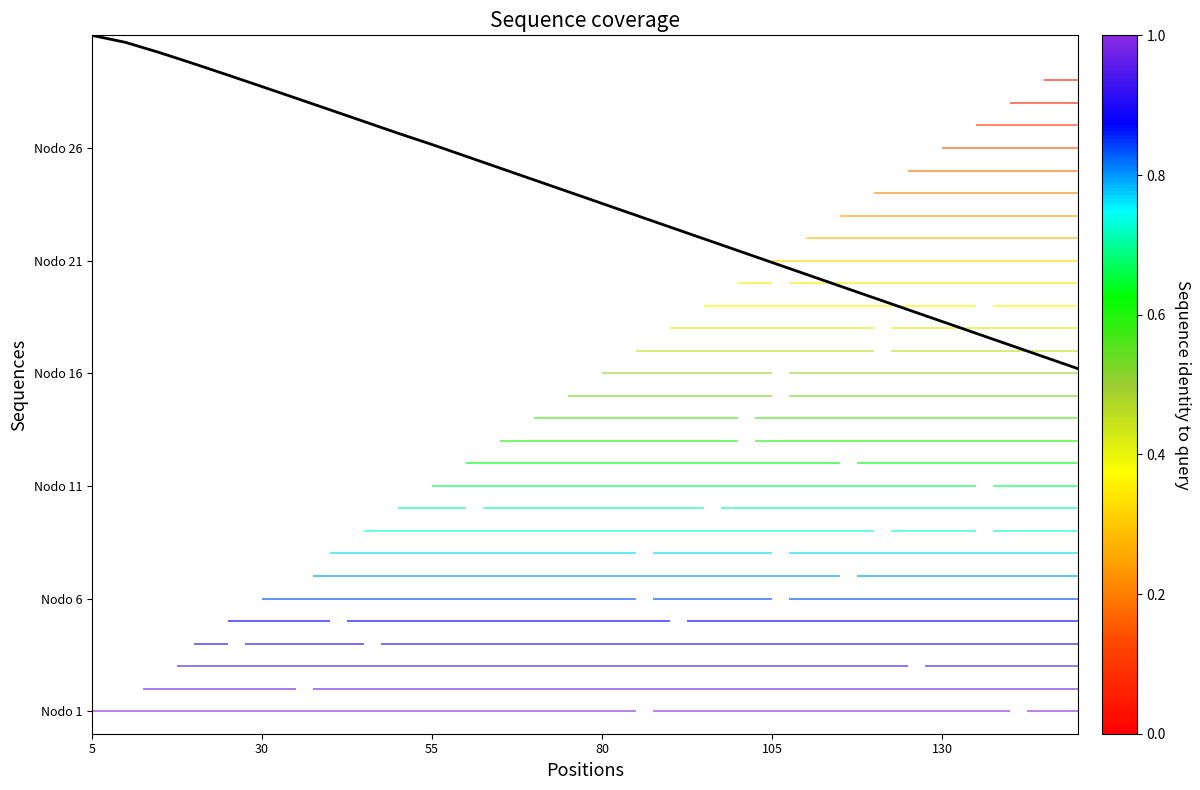

Reading left to right, what are all the values shown in this chart?

30.0	29.7	29.2	28.7	28.2	27.7	27.2	26.7	26.2	25.7	25.2	24.6	24.1	23.6	23.1	22.5	22.0	21.5	21.0	20.4	19.9	19.4	18.9	18.3	17.8	17.3	16.8	16.3	15.7	15.2